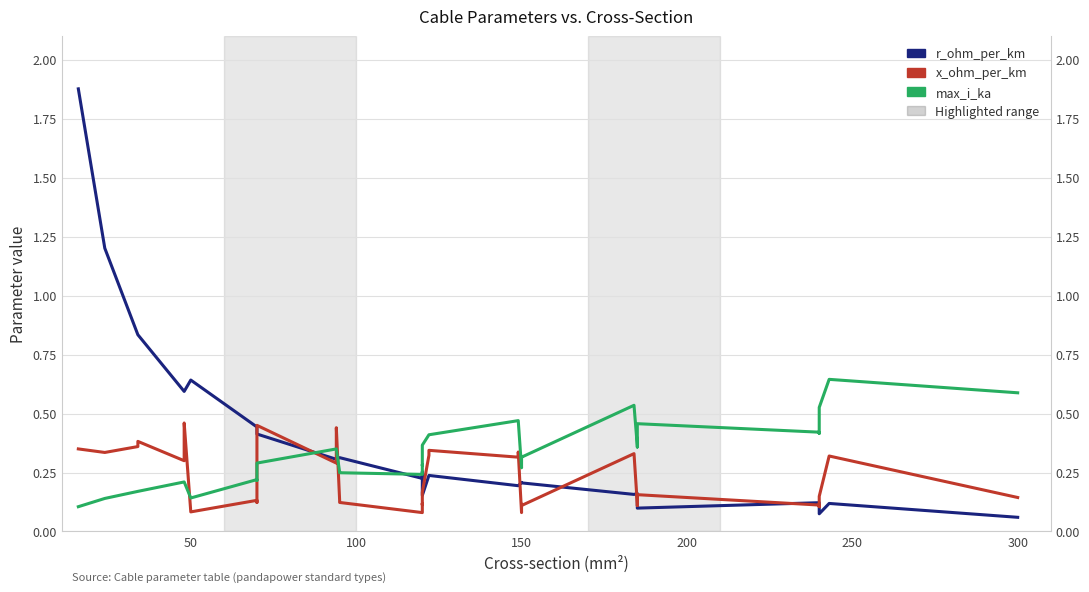

What is the minimum value shown in the chart?

0.1